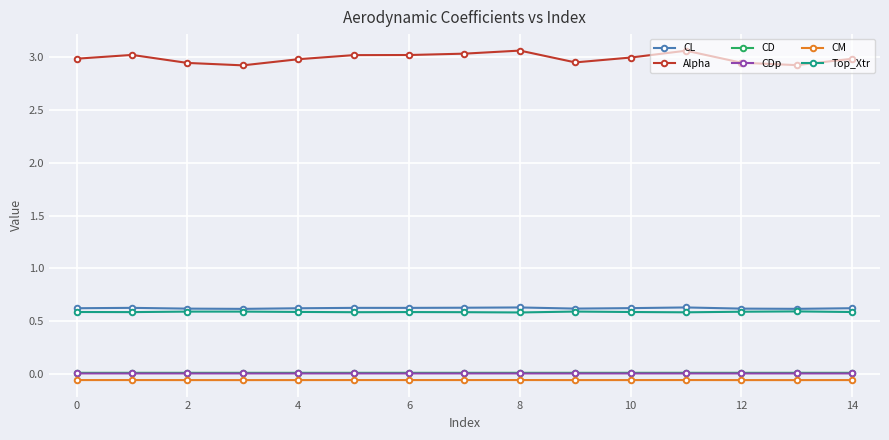

Which series has the largest total across all categories?

Alpha